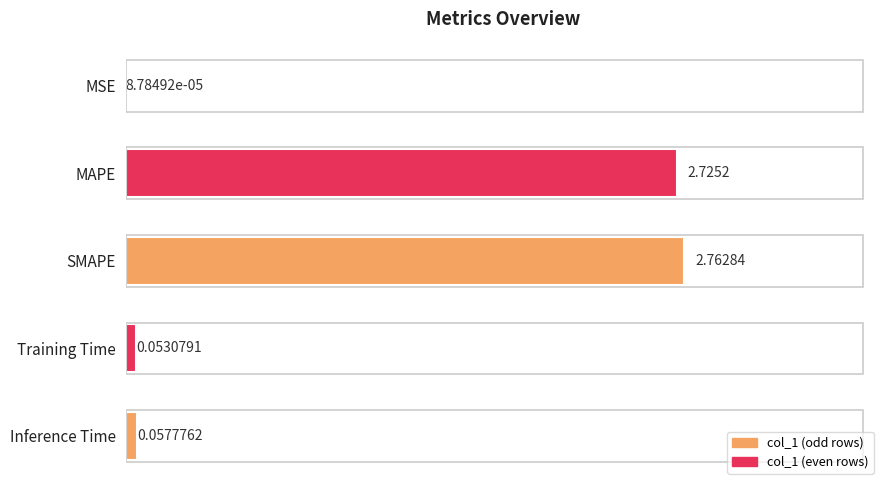

Between SMAPE and Inference Time, which is larger?

SMAPE